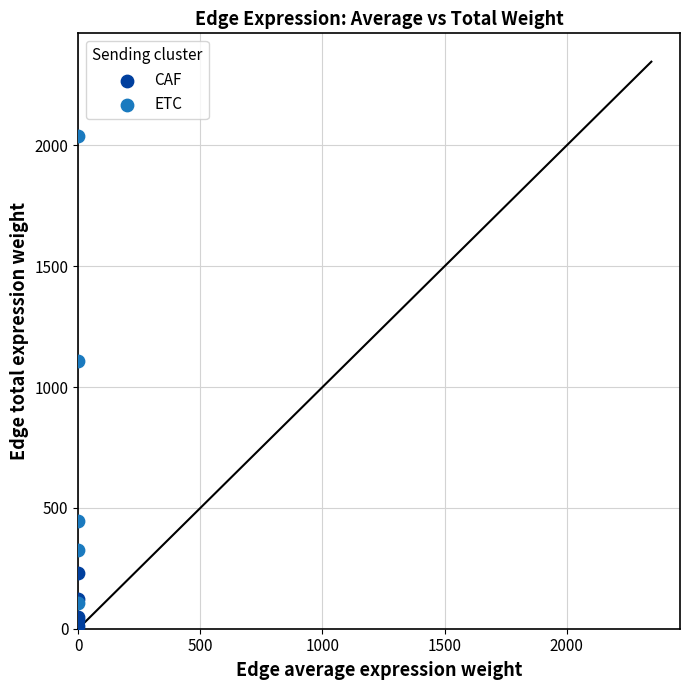

What are all the series names shown in the legend?

CAF, ETC